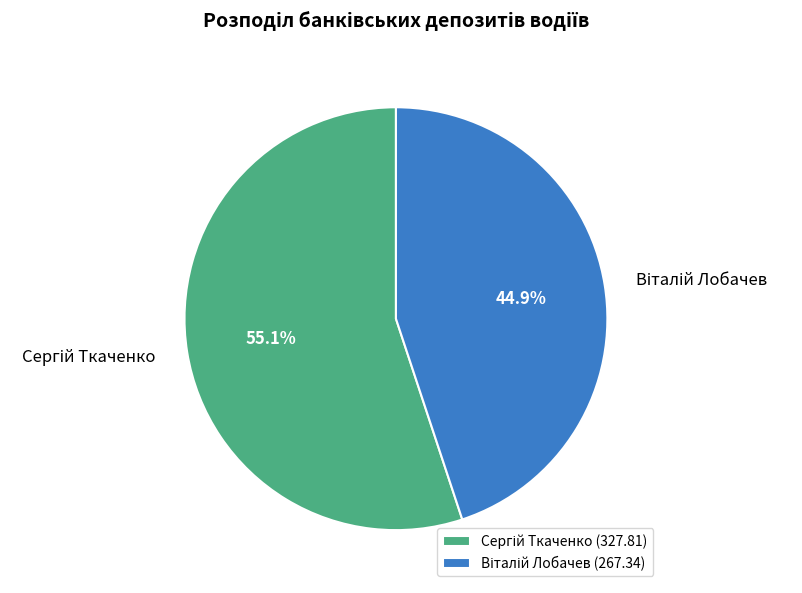

Is there any slice that represents more than half of the pie?

Yes